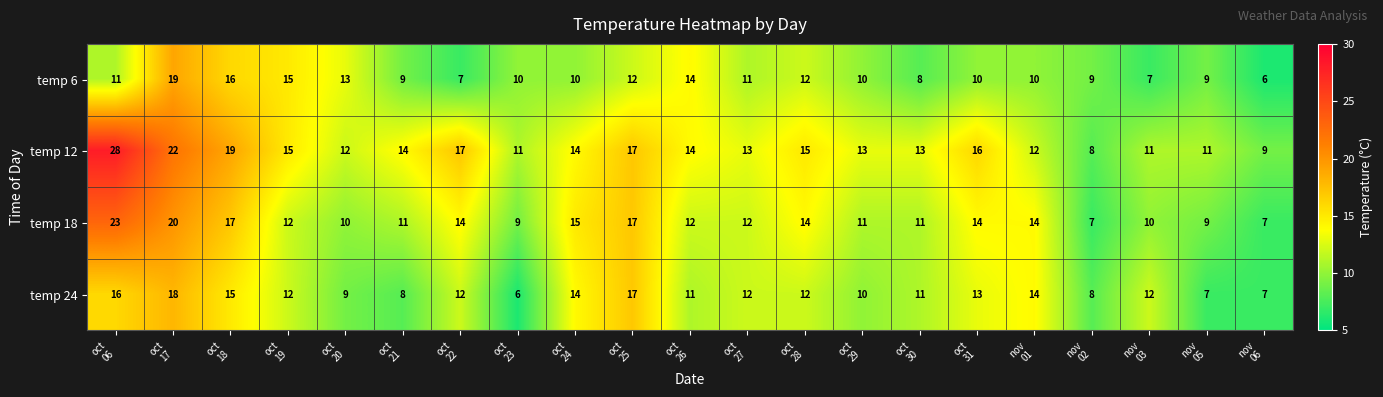

What is the average value of the temp 12 series?

14